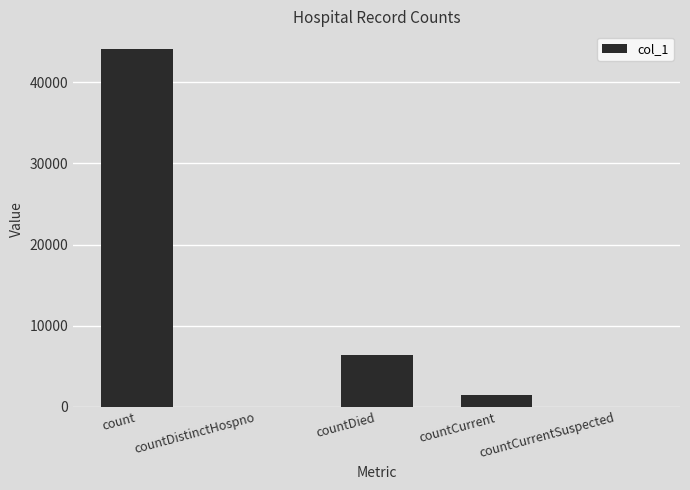

What is the average value?

10398